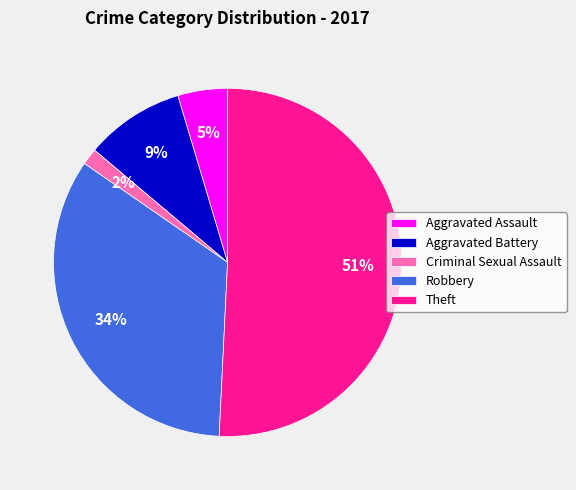

To the nearest percent, what percentage of the pie is Aggravated Assault?

5%